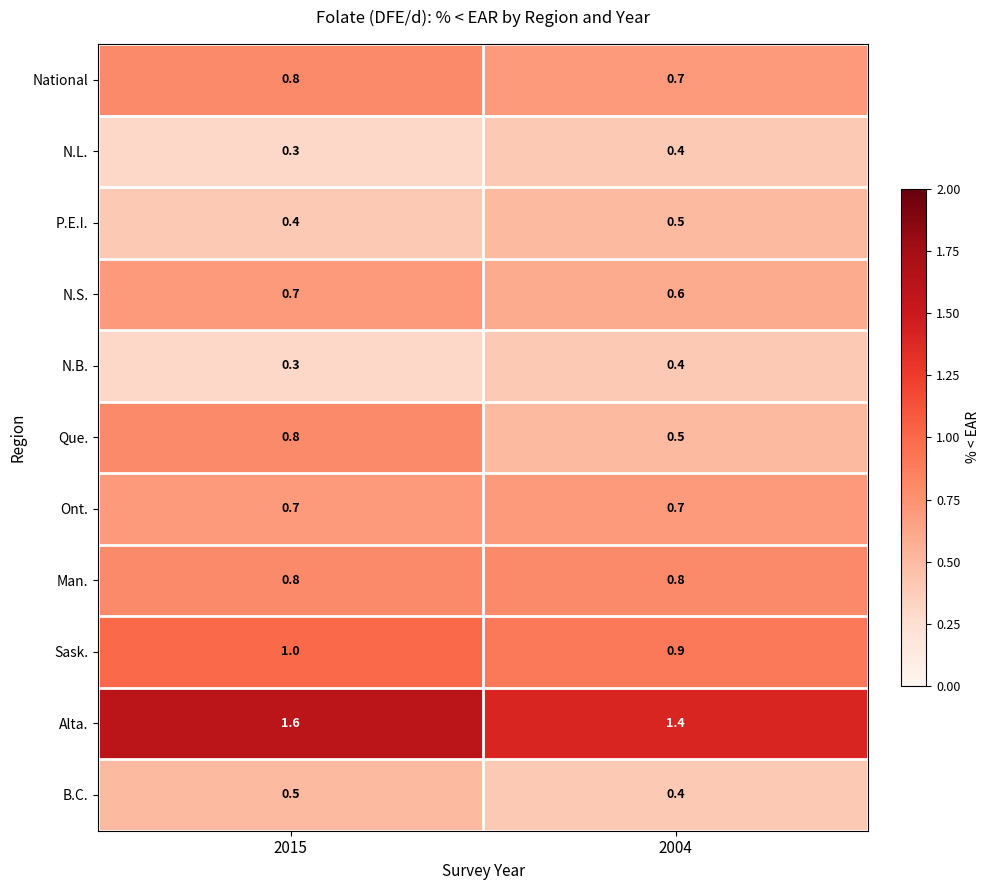

Reading left to right, what are all the values shown in this chart?

National: 0.8	0.7
N.L.: 0.3	0.4
P.E.I.: 0.4	0.5
N.S.: 0.7	0.6
N.B.: 0.3	0.4
Que.: 0.8	0.5
Ont.: 0.7	0.7
Man.: 0.8	0.8
Sask.: 1.0	0.9
Alta.: 1.6	1.4
B.C.: 0.5	0.4